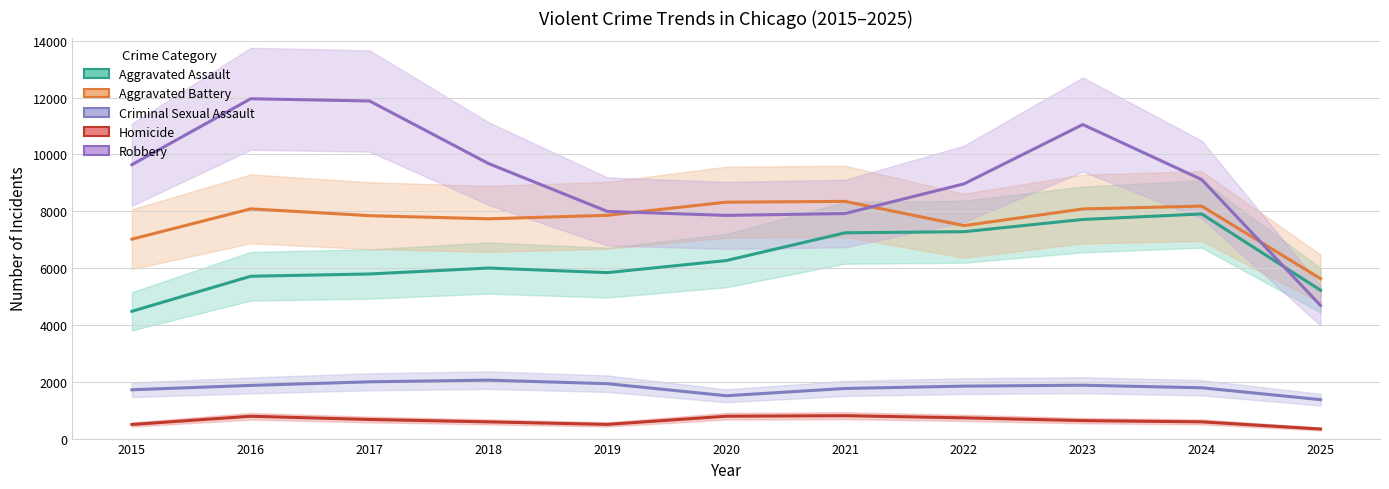

What is the approximate value of Aggravated Assault at 2019?

5841